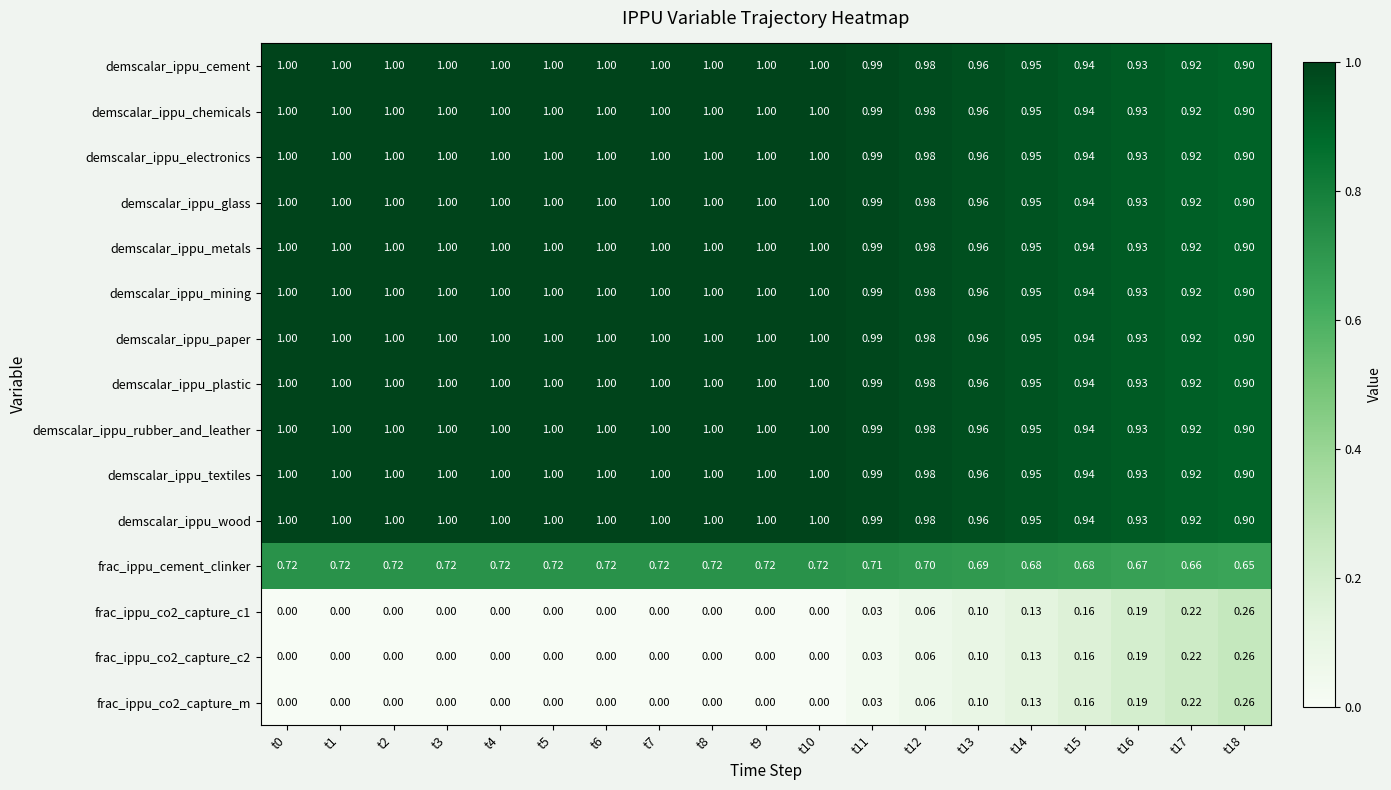

Which label corresponds to the largest value in the chart?

t0